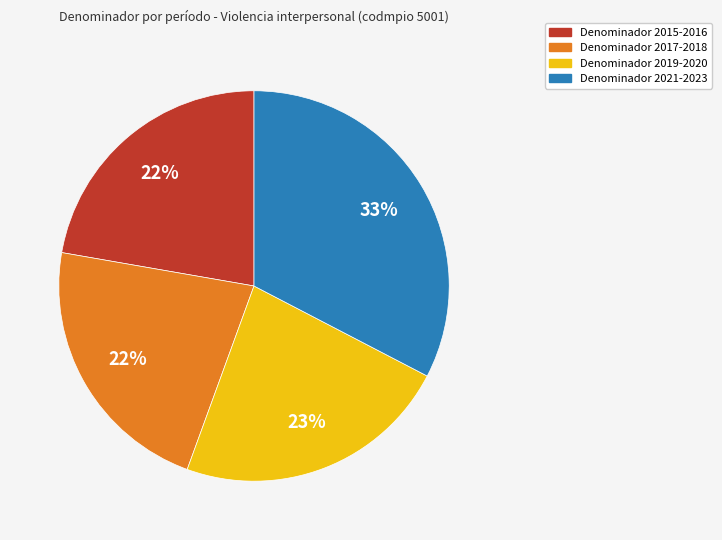

Does any single category account for the majority?

No